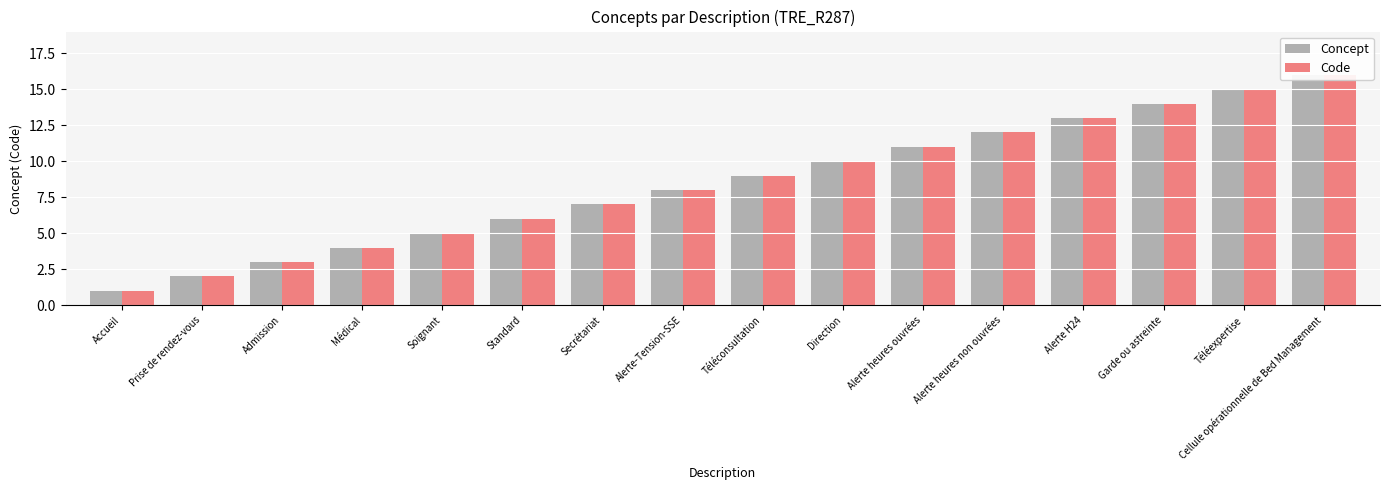

At which label does Concept first exceed 9?

Direction